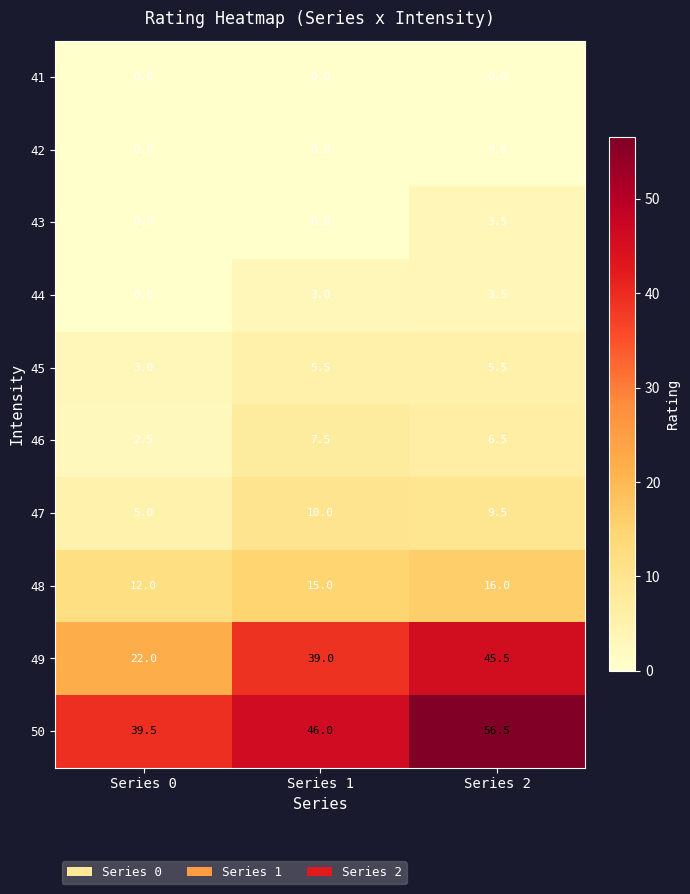

Reading right to left, what are all the values shown in this chart?

41: 0.0	0.0	0.0
42: 0.0	0.0	0.0
43: 3.5	0.0	0.0
44: 3.5	3.0	0.0
45: 5.5	5.5	3.0
46: 6.5	7.5	2.5
47: 9.5	10.0	5.0
48: 16.0	15.0	12.0
49: 45.5	39.0	22.0
50: 56.5	46.0	39.5